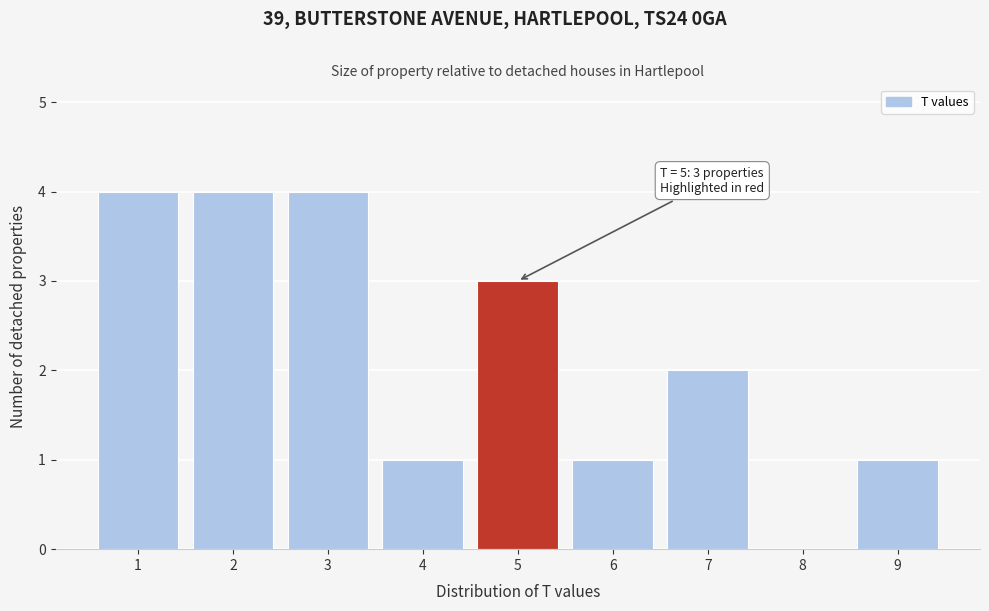

Reading left to right, extract all data points from this chart.

1=4	2=4	3=4	4=1	5=3	6=1	7=2	8=0	9=1